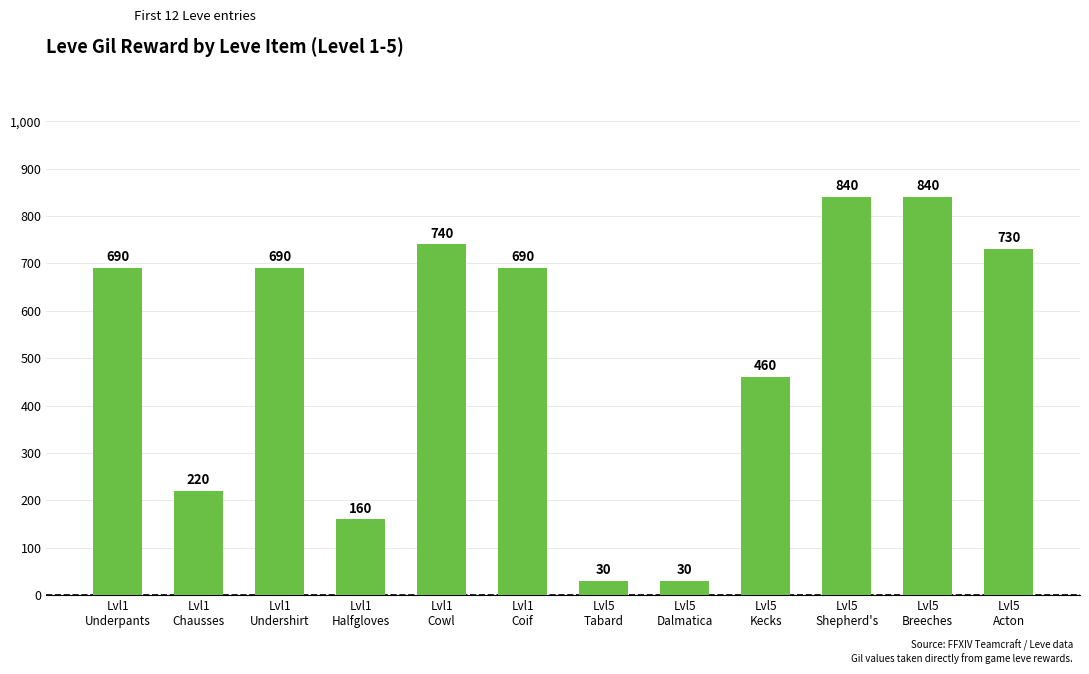

What is the label of the 2nd bar from the right?

Lvl5
Breeches